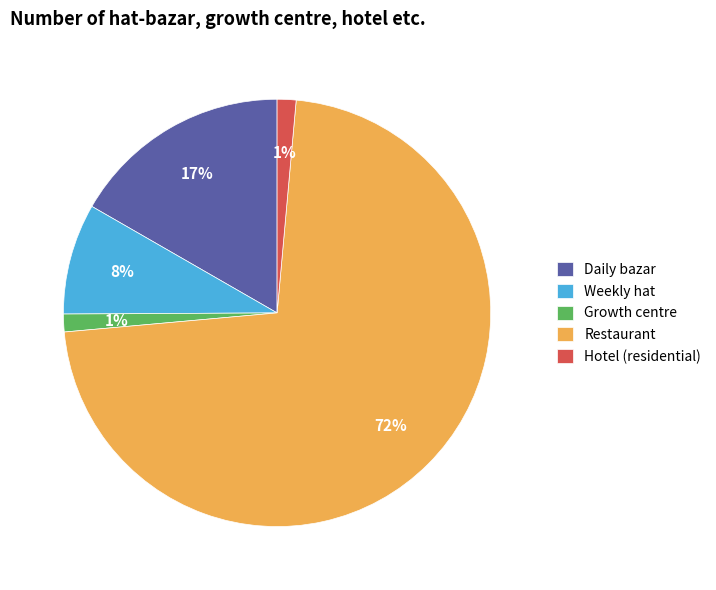

What is the largest slice in the pie chart?

Restaurant